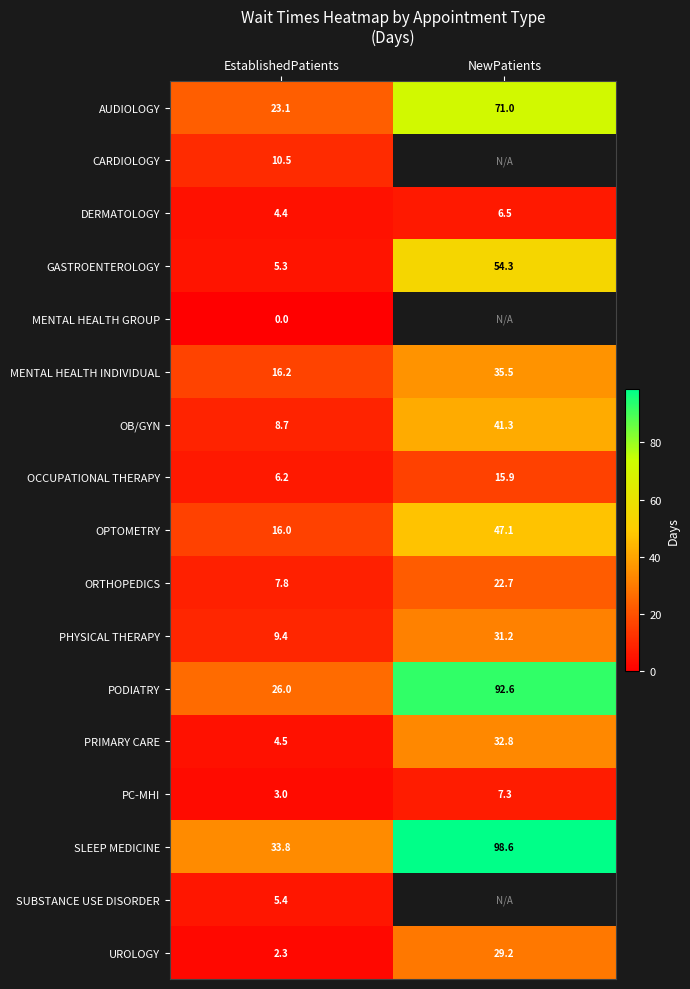

How many values in the PODIATRY series are below 92?

1